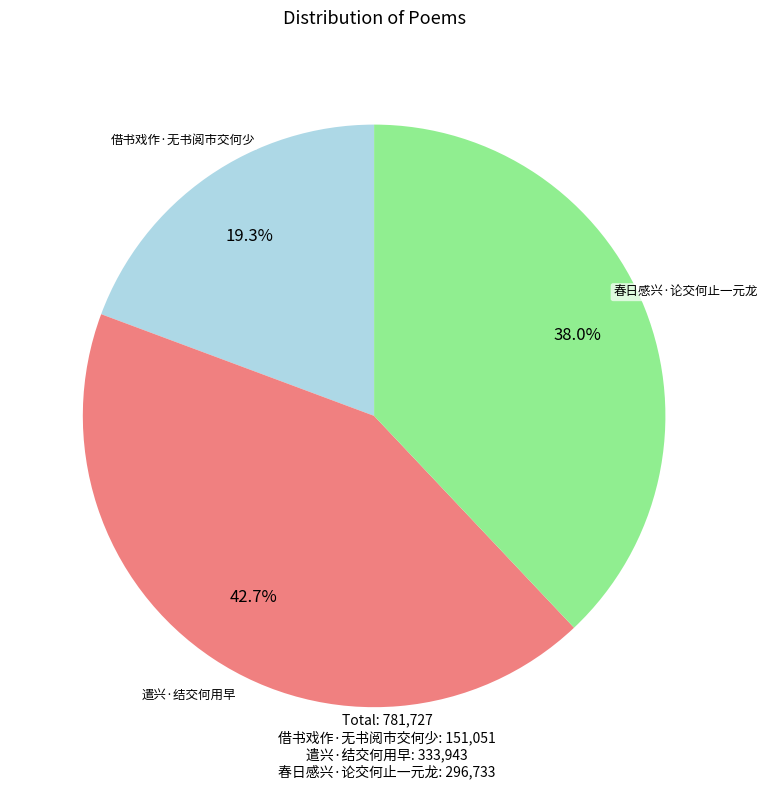

What is the largest slice in the pie chart?

遣兴·结交何用早